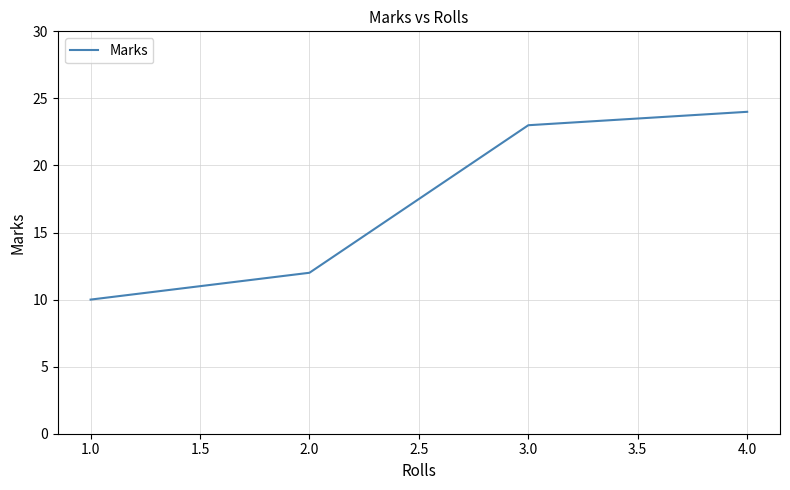

What is the minimum value shown in the chart?

10